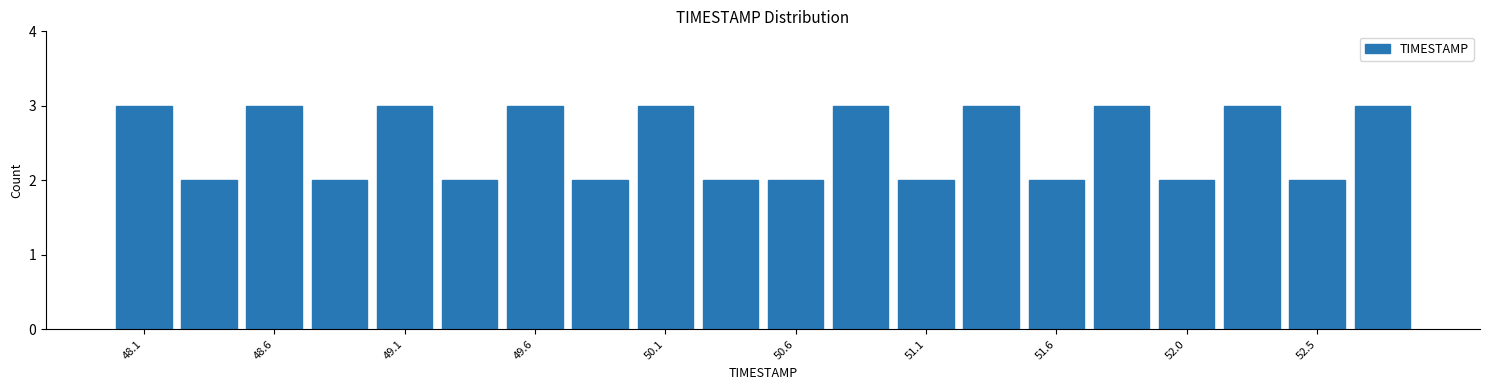

What is the height of the bar covering 52.655 to 52.900 on the x-axis? Neither the bar edges nor the heights are printed on the chart, so give them approximately, as read against the axes.

3